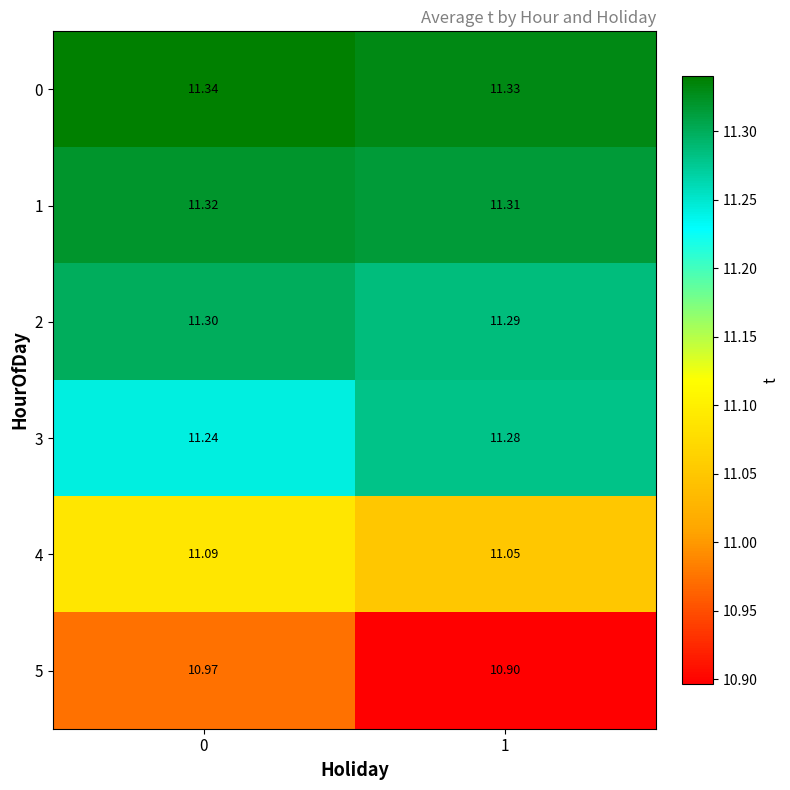

How many data points does each series have?

2